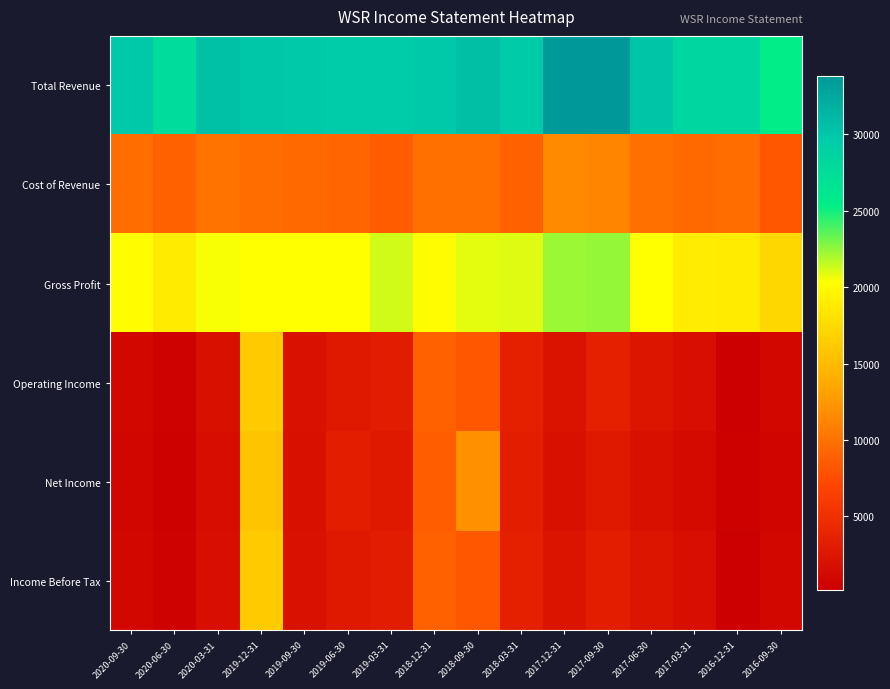

At how many categories does at least one series exceed 9548?

16